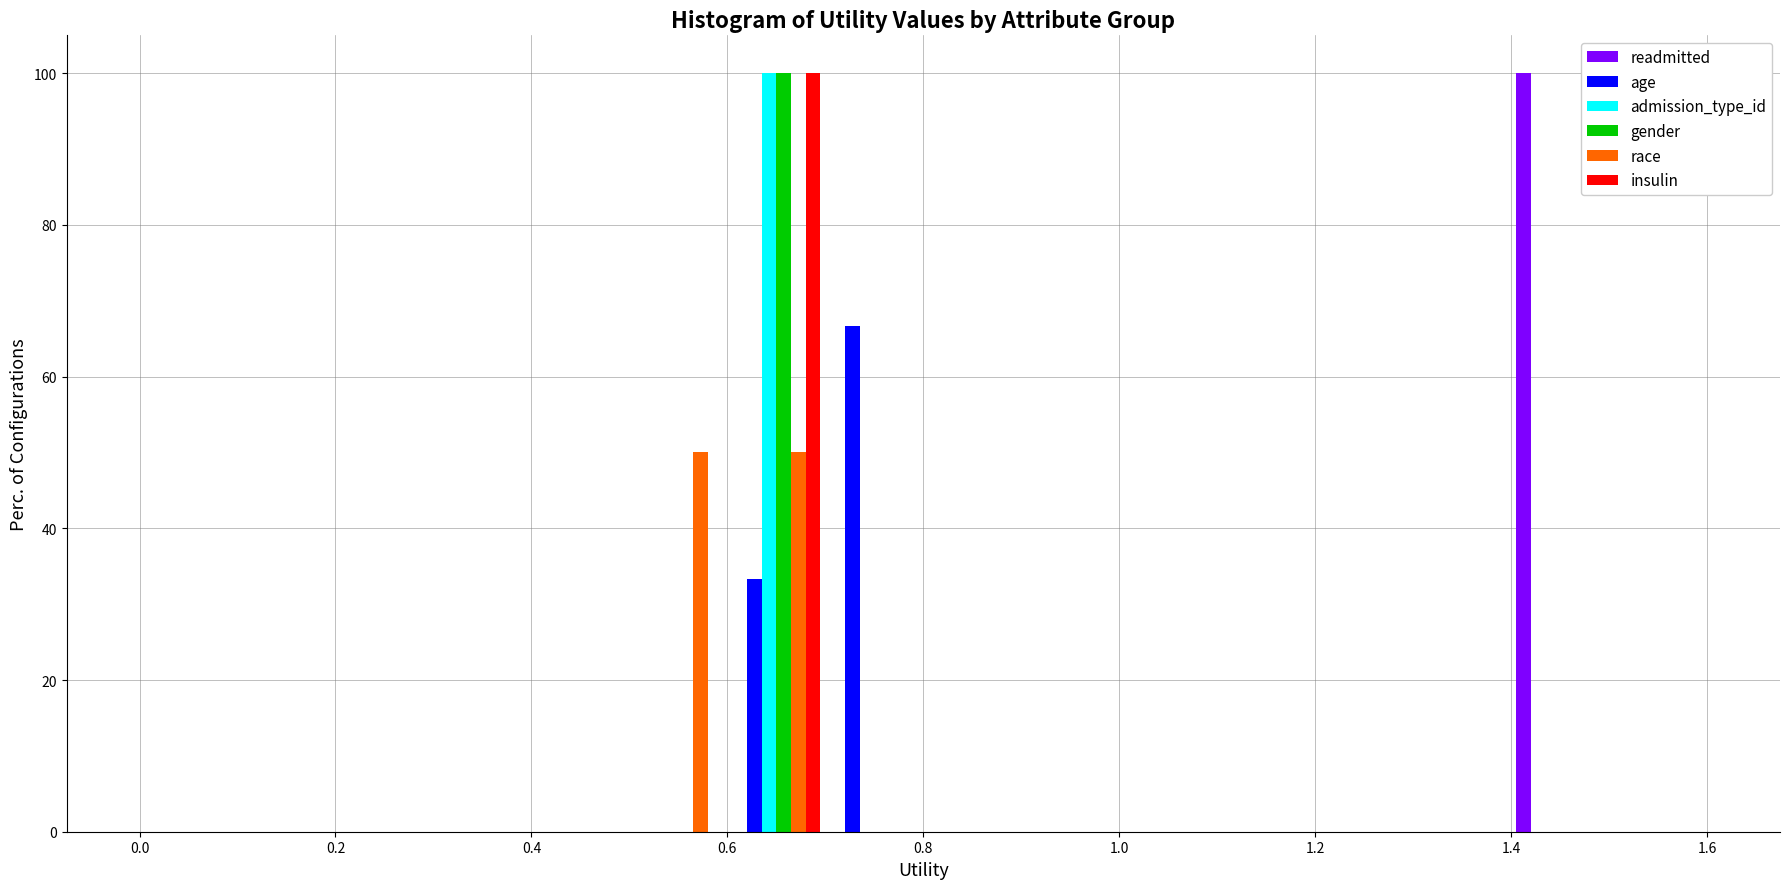

In the admission_type_id series, which range on the x-axis has the tallest bar?

0.6 to 0.7